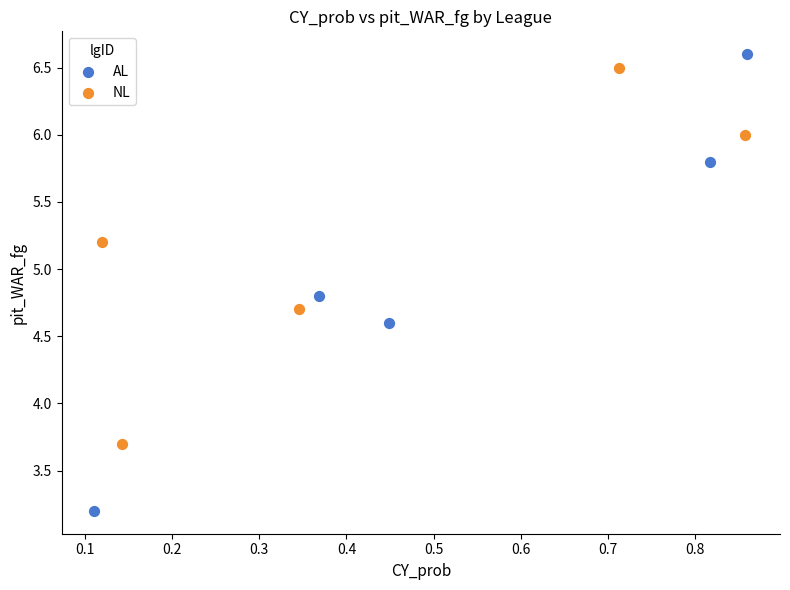

Which series has the widest spread of Y values?

AL